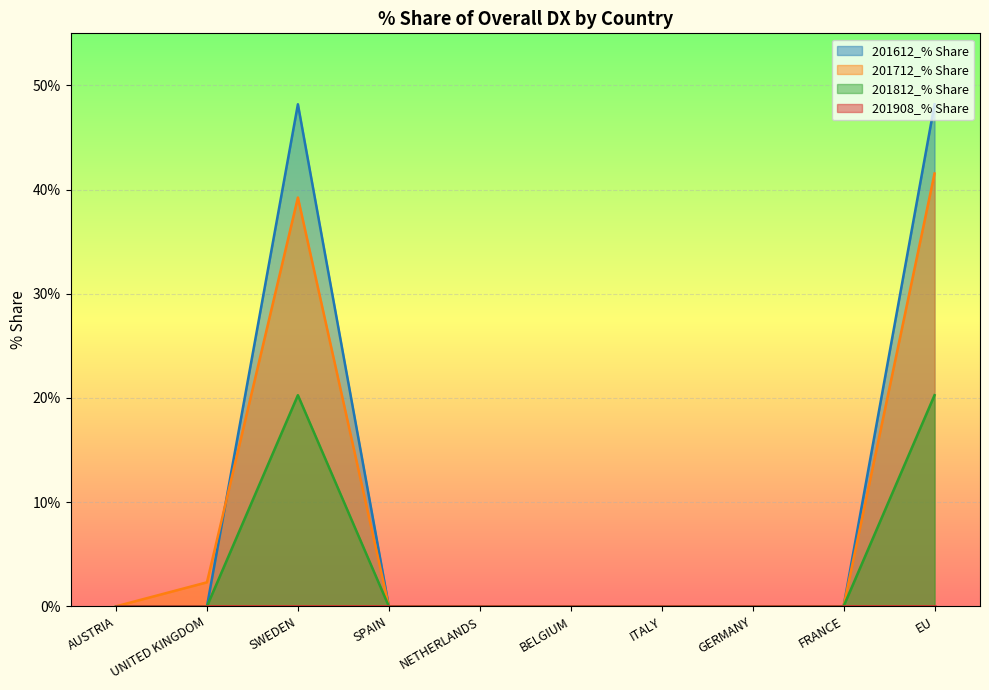

How many data points does each series have?

10